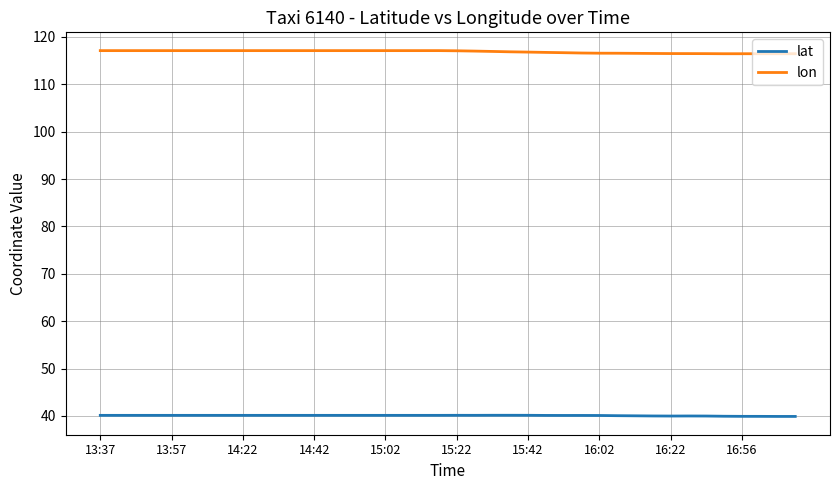

Rank the series by their average value, from highest to lowest.

lon, lat